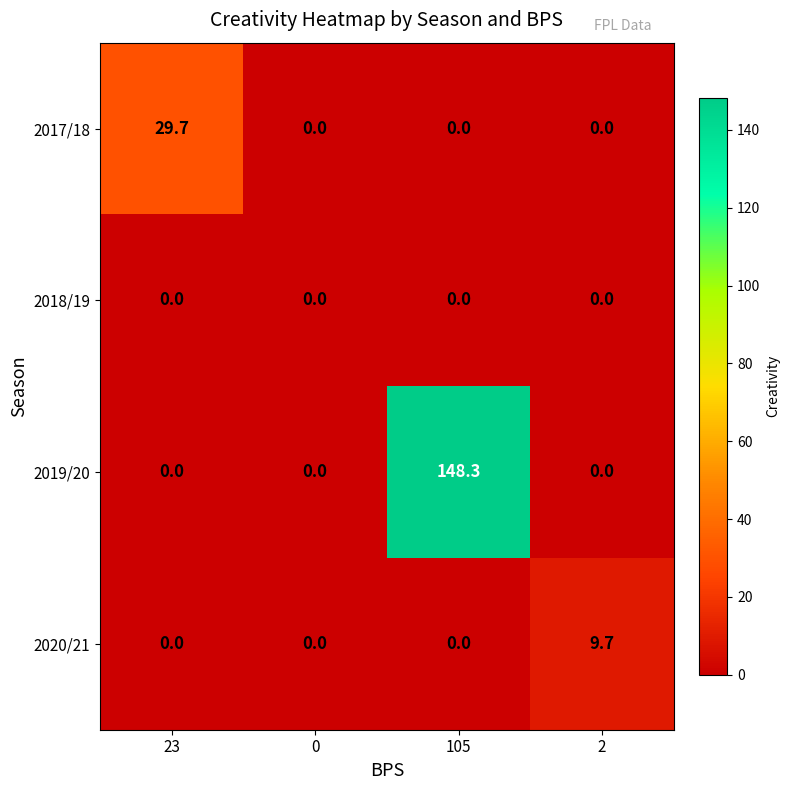

Is the value of 2018/19 at 105 greater than the value of 2020/21 at 2?

No